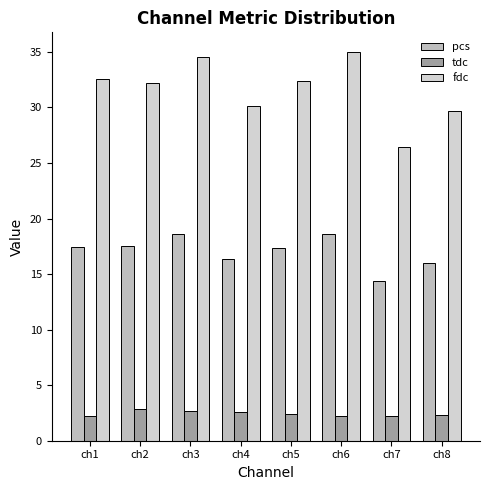

What is the sum of the pcs values at ch7 and ch6?

33.0